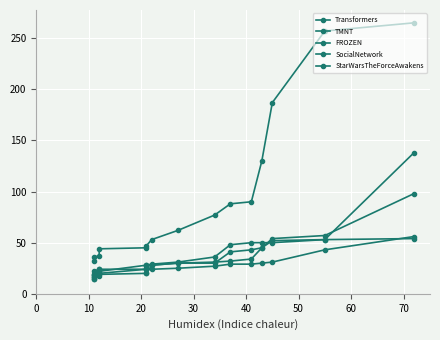

How many lines are shown in the chart?

5